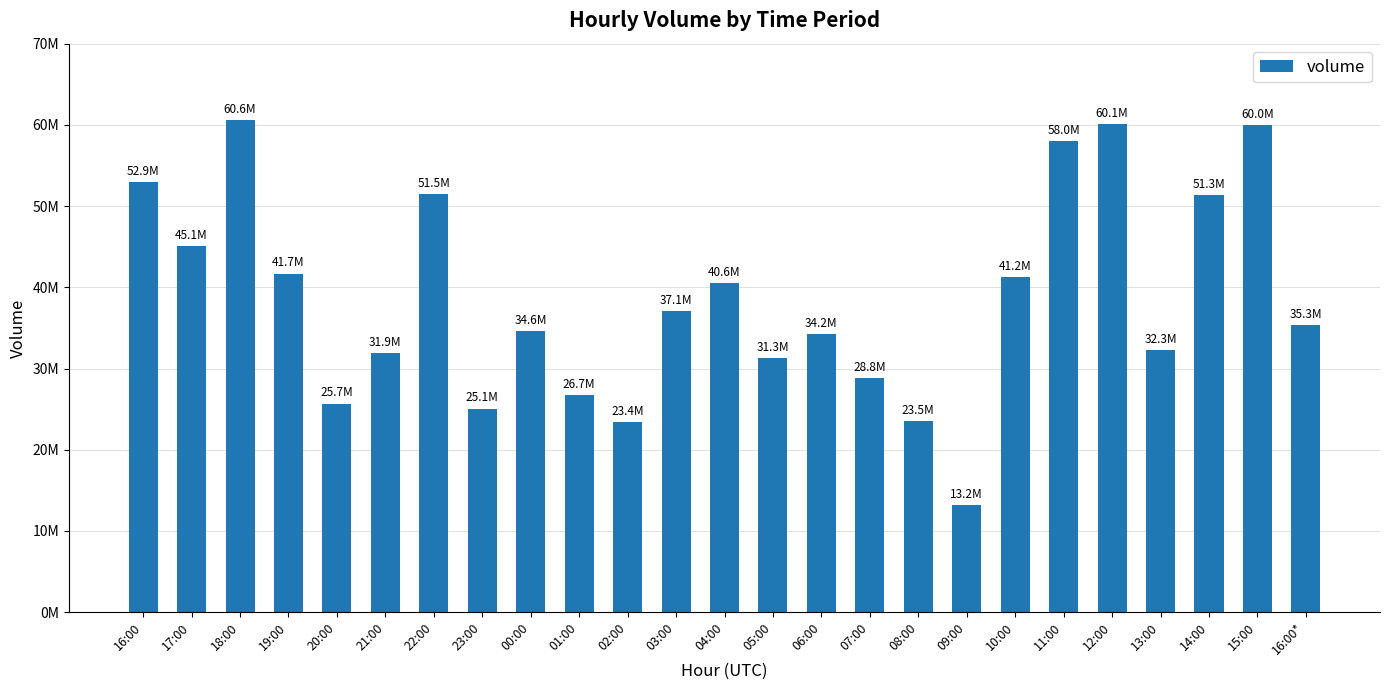

List the labels in order of value, smallest first.

09:00, 02:00, 08:00, 23:00, 20:00, 01:00, 07:00, 05:00, 21:00, 13:00, 06:00, 00:00, 16:00*, 03:00, 04:00, 10:00, 19:00, 17:00, 14:00, 22:00, 16:00, 11:00, 15:00, 12:00, 18:00